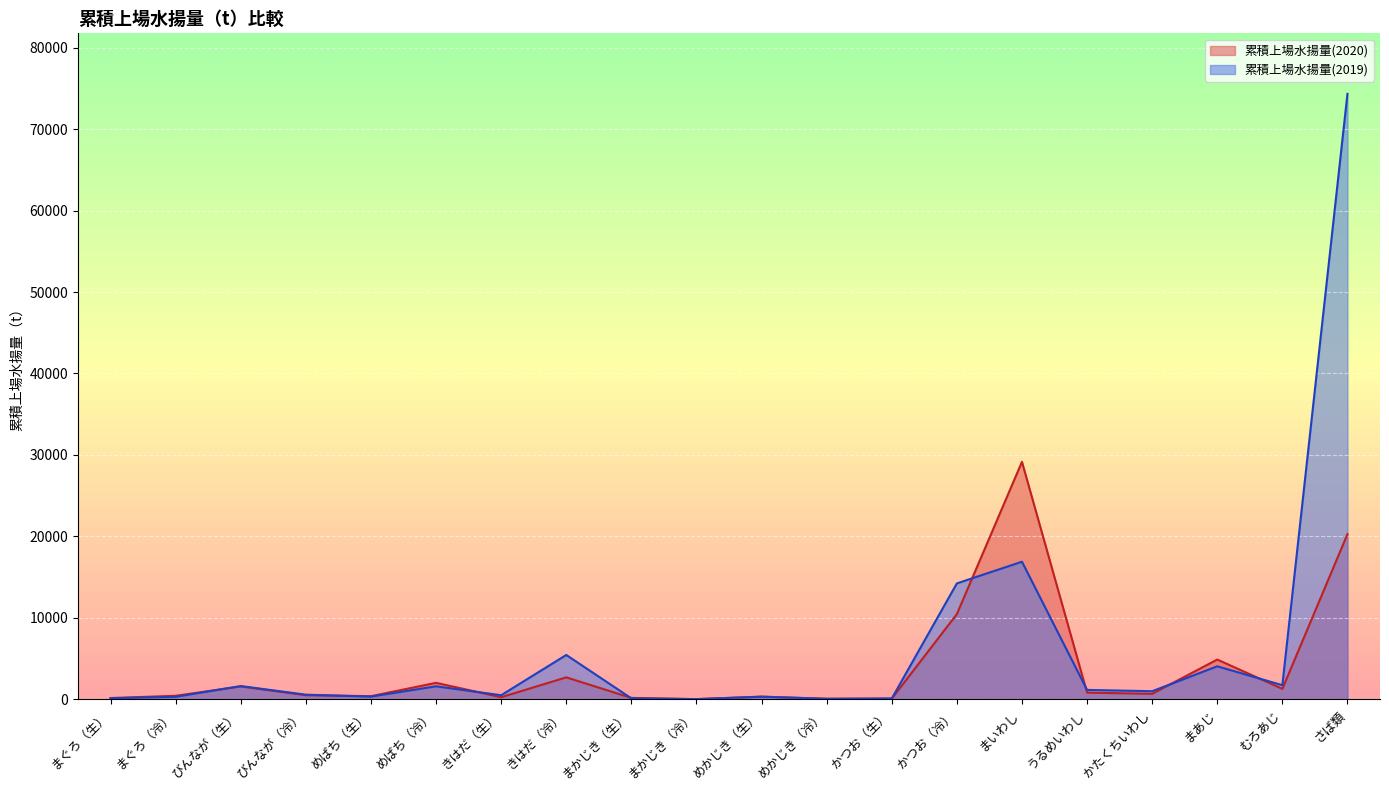

What are all the series names shown in the legend?

累積上場水揚量(2020), 累積上場水揚量(2019)